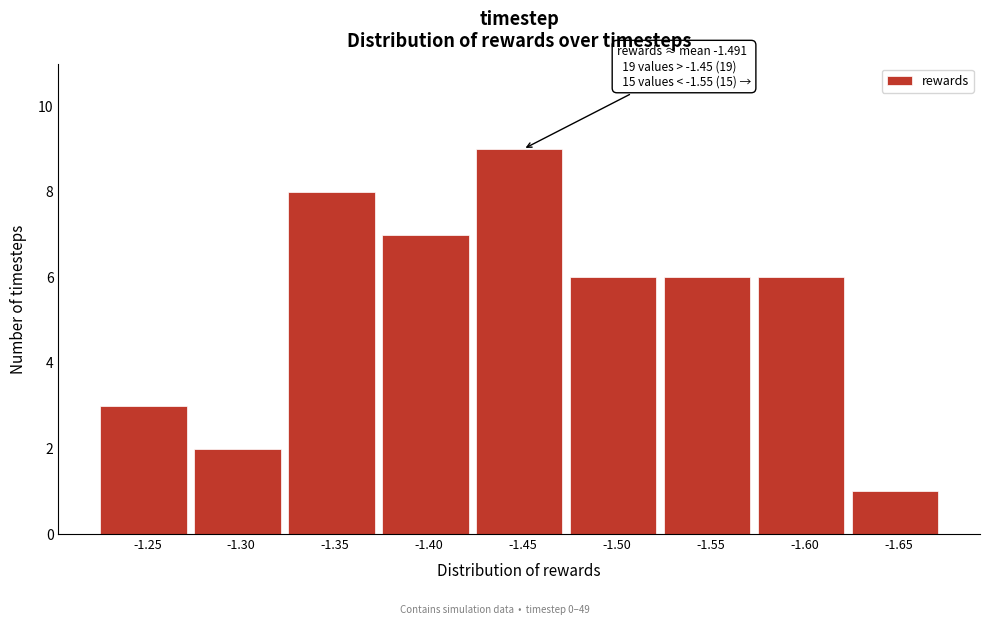

Reading left to right, extract all data points from this chart.

3	2	8	7	9	6	6	6	1